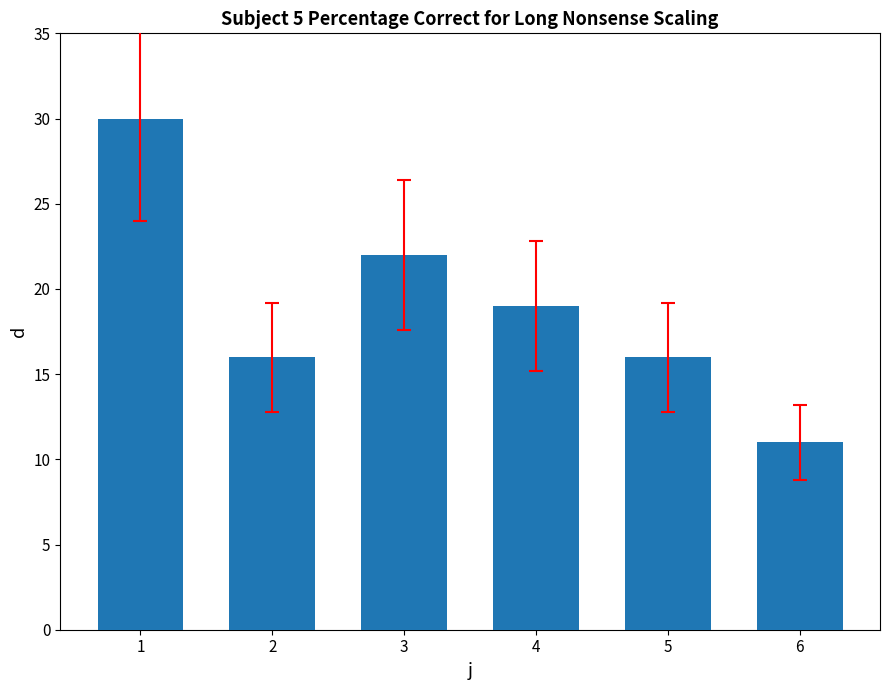

Where is the data nearest to the value 20?

4